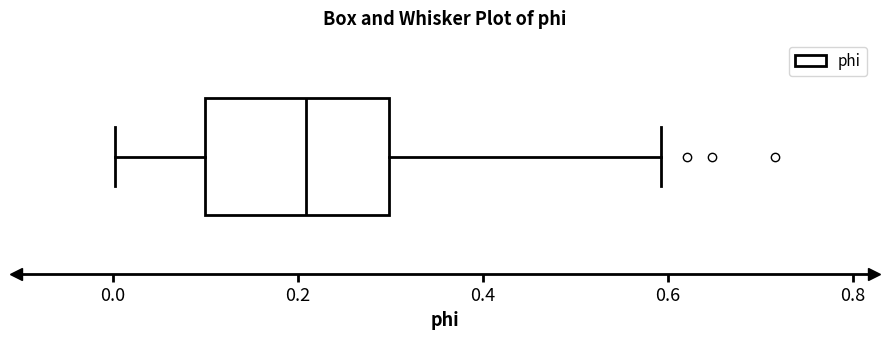

Read this box plot against the x-axis: the position of the median line, the range covered by the box, and the ends of both whiskers. The values are not printed on the chart, so give them approximately, as read against the axis.

median 0.2, box 0.1 to 0.3, whiskers 0.0 to 0.6